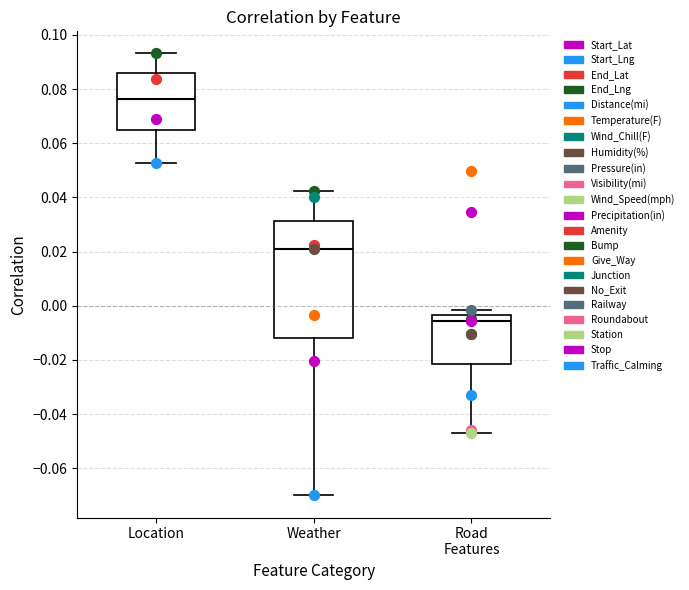

Where does the median line of the box for Weather sit on the y-axis? The values are not printed on the chart, so give them approximately, as read against the axis.

0.022